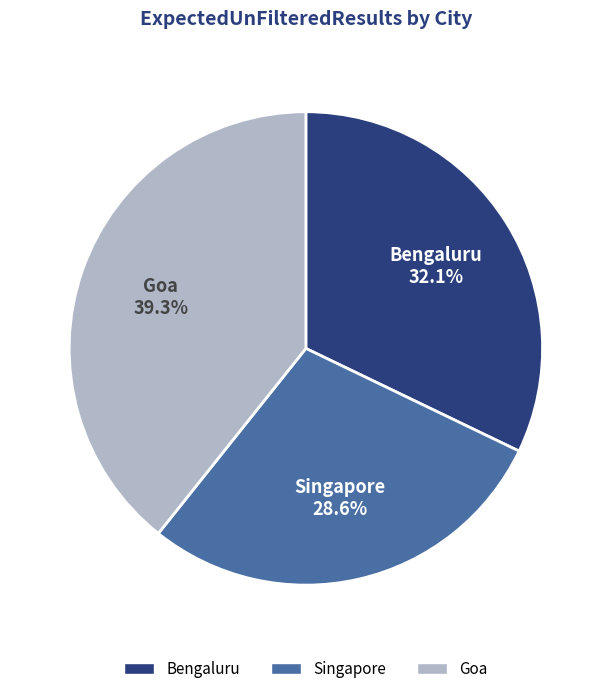

Rank the categories by value from lowest to highest.

Singapore, Bengaluru, Goa